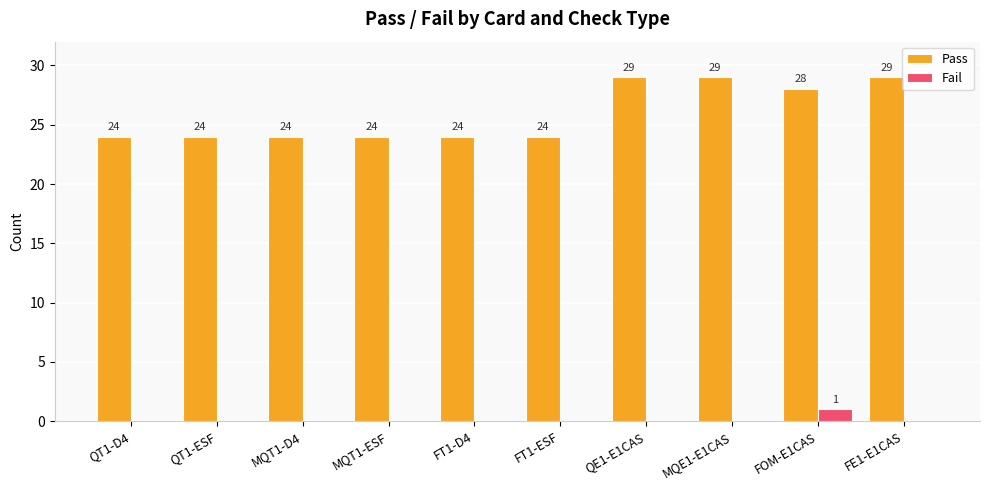

Read the Pass value at MQE1-E1CAS.

29